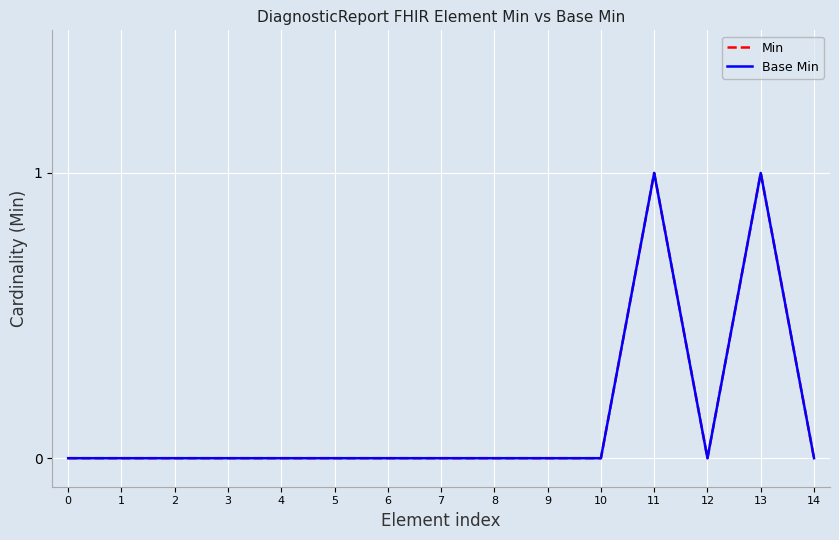

Does the chart have visible grid lines?

Yes